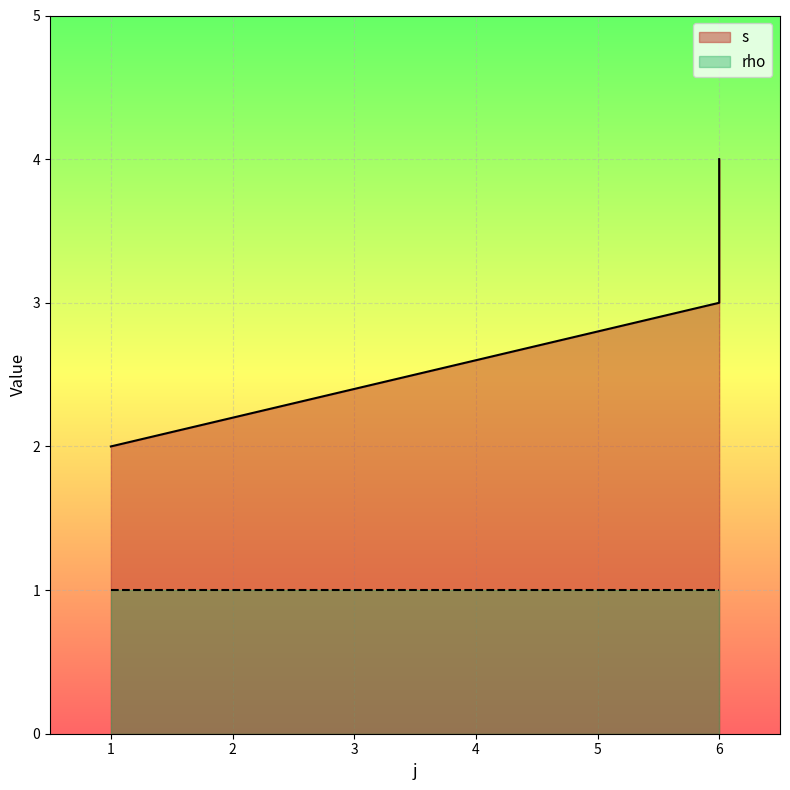

True or false: the data shows 3 at 6.

True